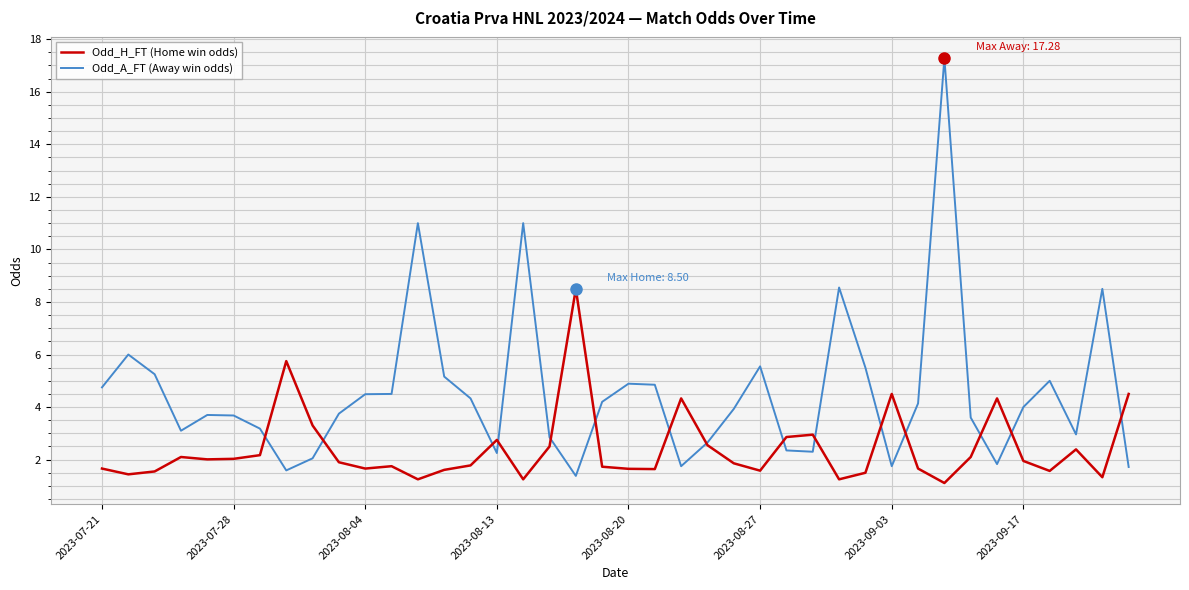

Which series has the largest total across all categories?

Odd_A_FT (Away win odds)